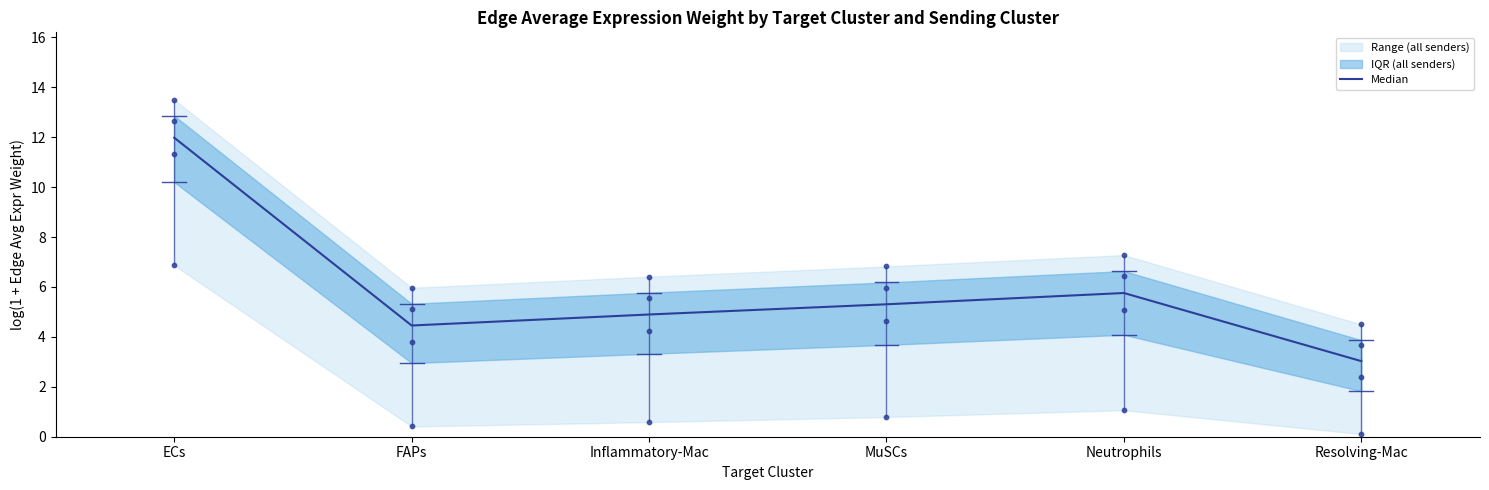

What is the change in value from ECs to FAPs?

-7.5